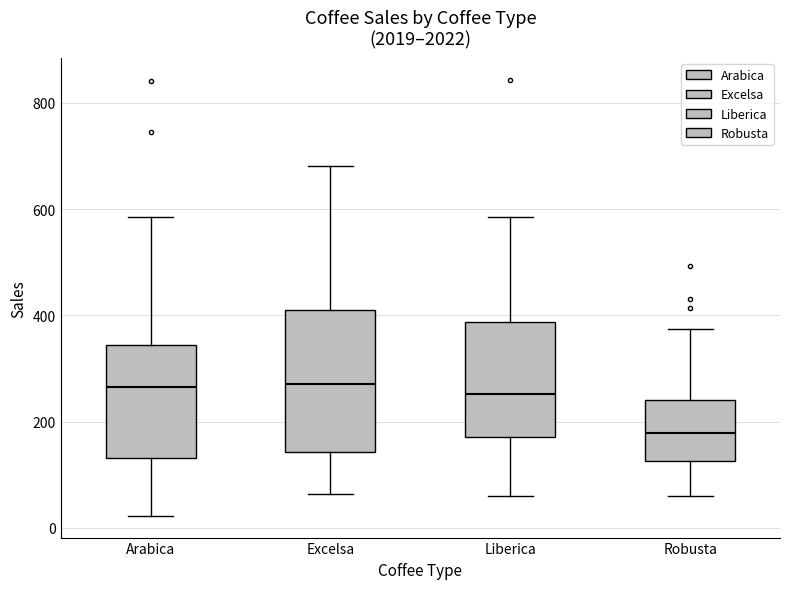

Which box is the tallest, from its lower edge to its upper edge?

Excelsa